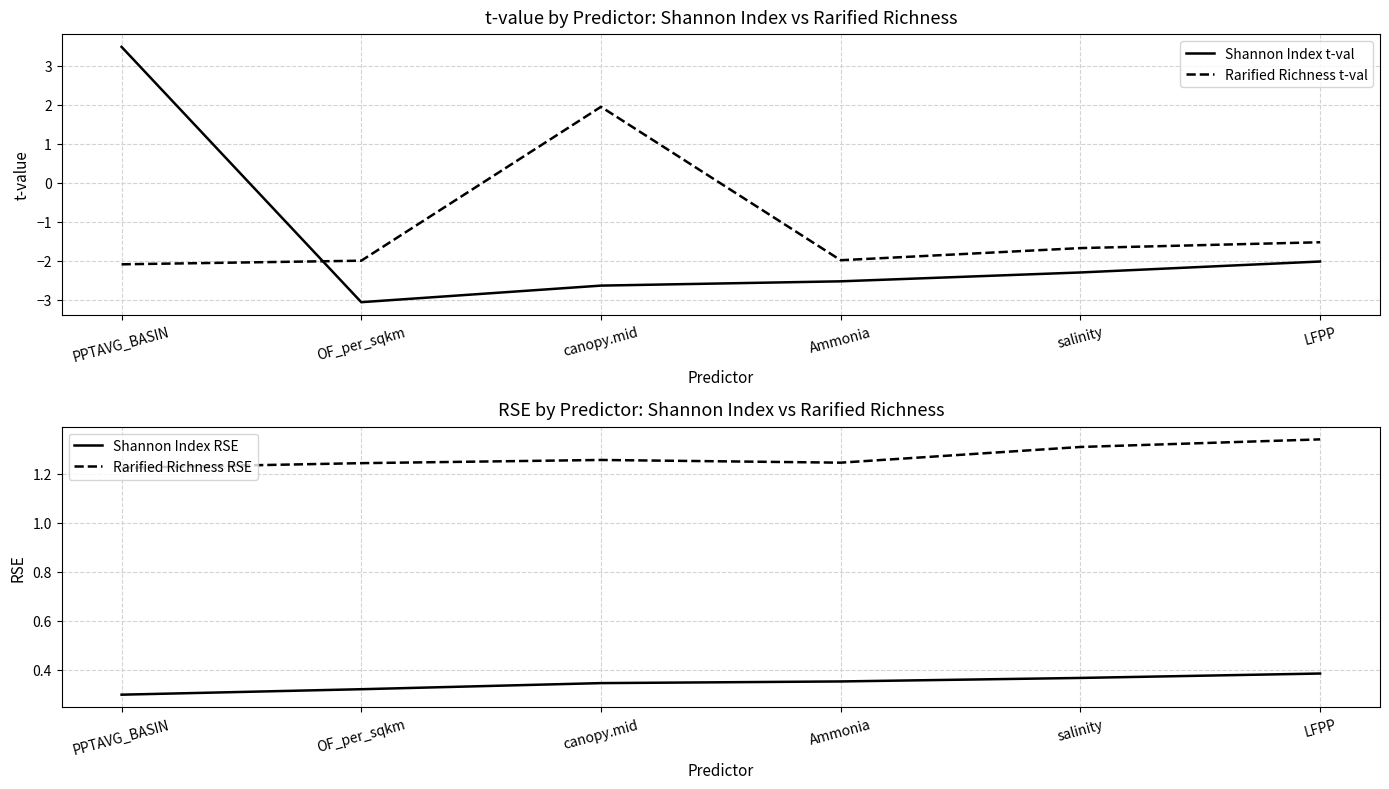

True or false: Shannon Index RSE has more than 2 points higher than both neighbors.

False